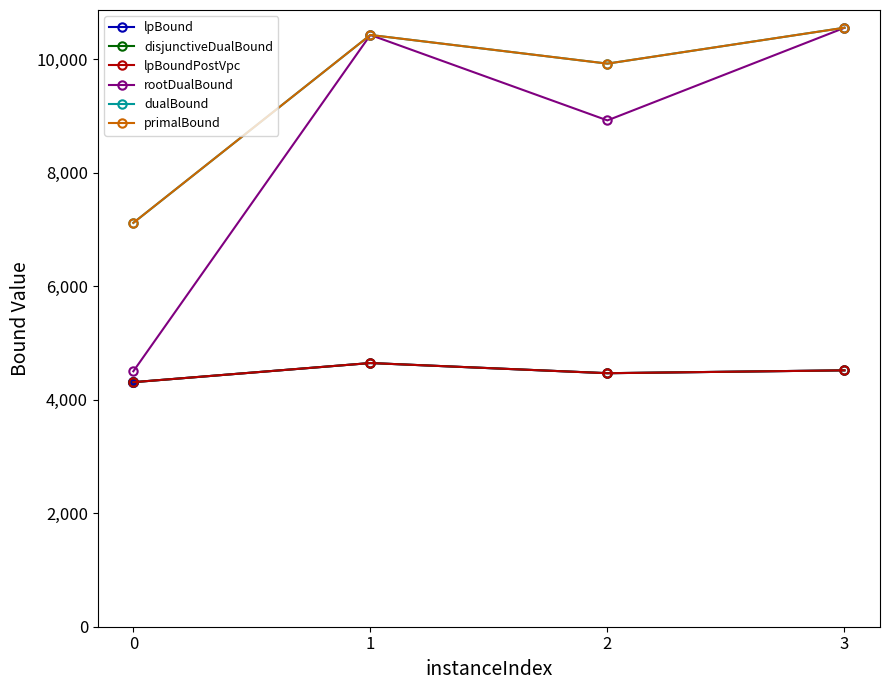

Does the chart have visible grid lines?

No